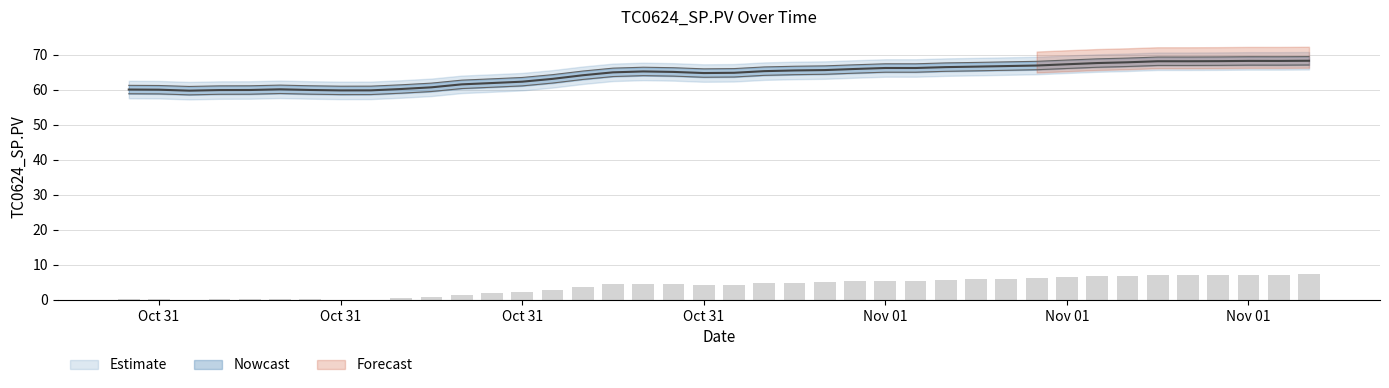

What is the sum of the values at 10/31/2017 22:00 and 10/31/2017 08:00?

125.4